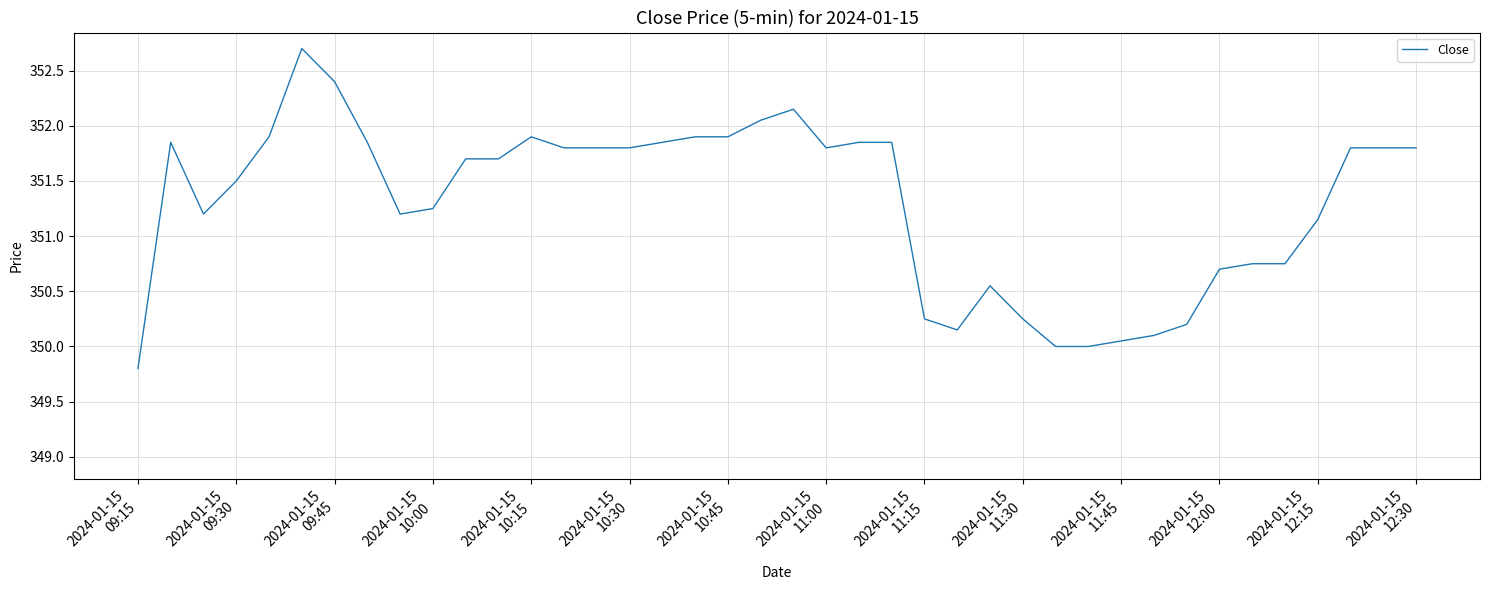

What is the minimum value shown in the chart?

349.8